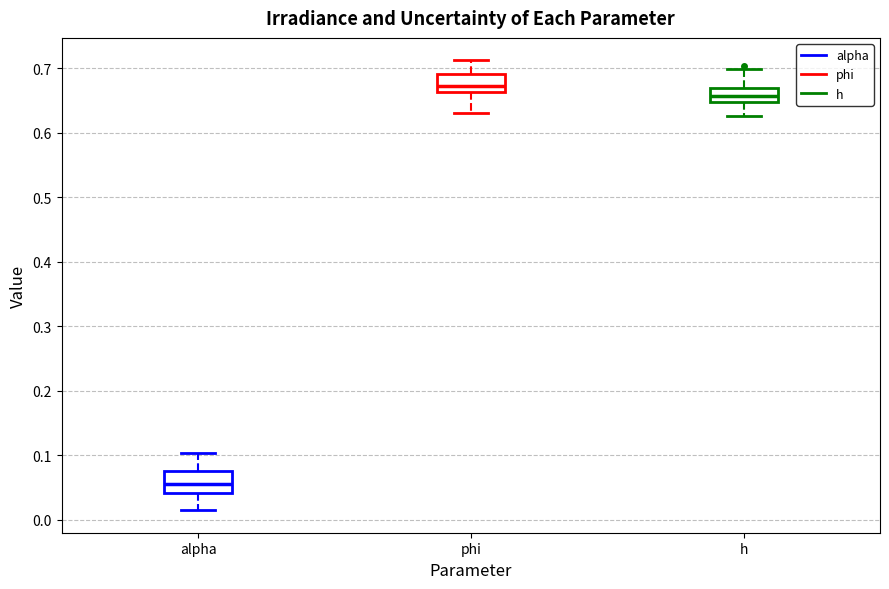

Reading left to right, transcribe this box plot: for each box, give where its median line is, the range the box spans, and where its two whiskers end, as read against the y-axis. The values are not printed on the chart, so give them approximately, as read against the axis.

alpha: median 0.06, box 0.04 to 0.08, whiskers 0.01 to 0.10
phi: median 0.67, box 0.66 to 0.69, whiskers 0.63 to 0.71
h: median 0.66, box 0.65 to 0.67, whiskers 0.63 to 0.70